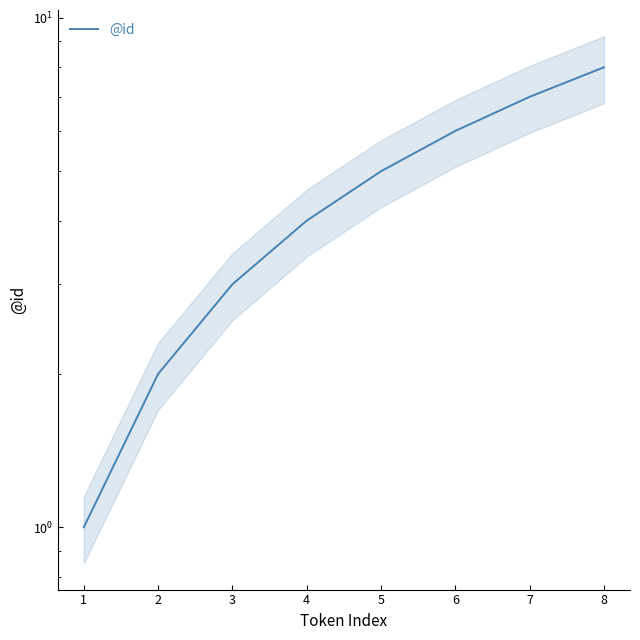

How many data points are less than 5?

4